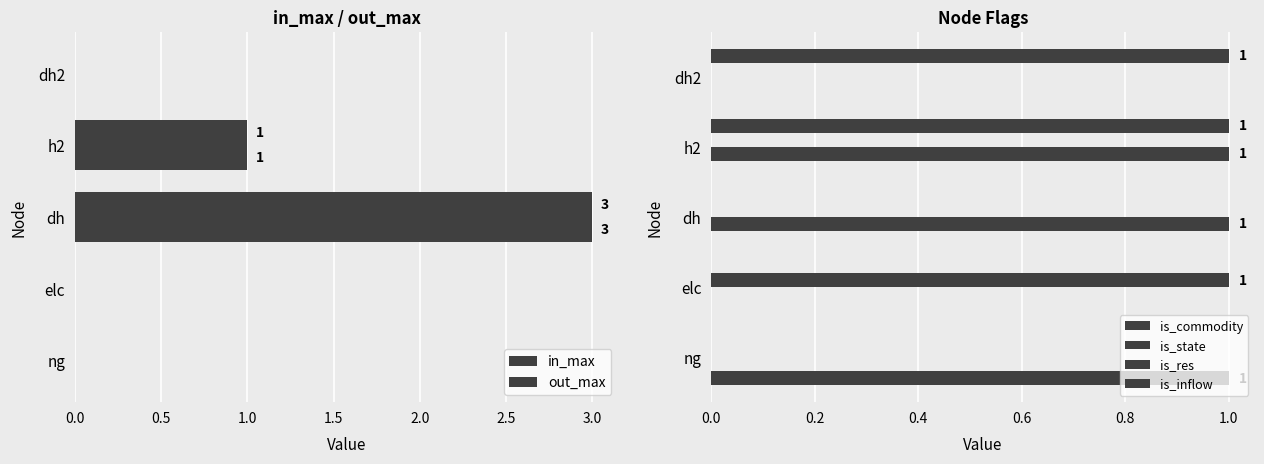

At dh2, list the series in order from largest to smallest.

is_inflow, in_max, out_max, is_commodity, is_state, is_res